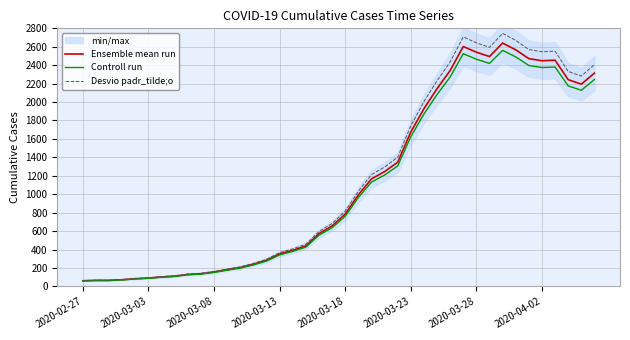

The value of Controll run at 38 is 3391.3. True or false?

False